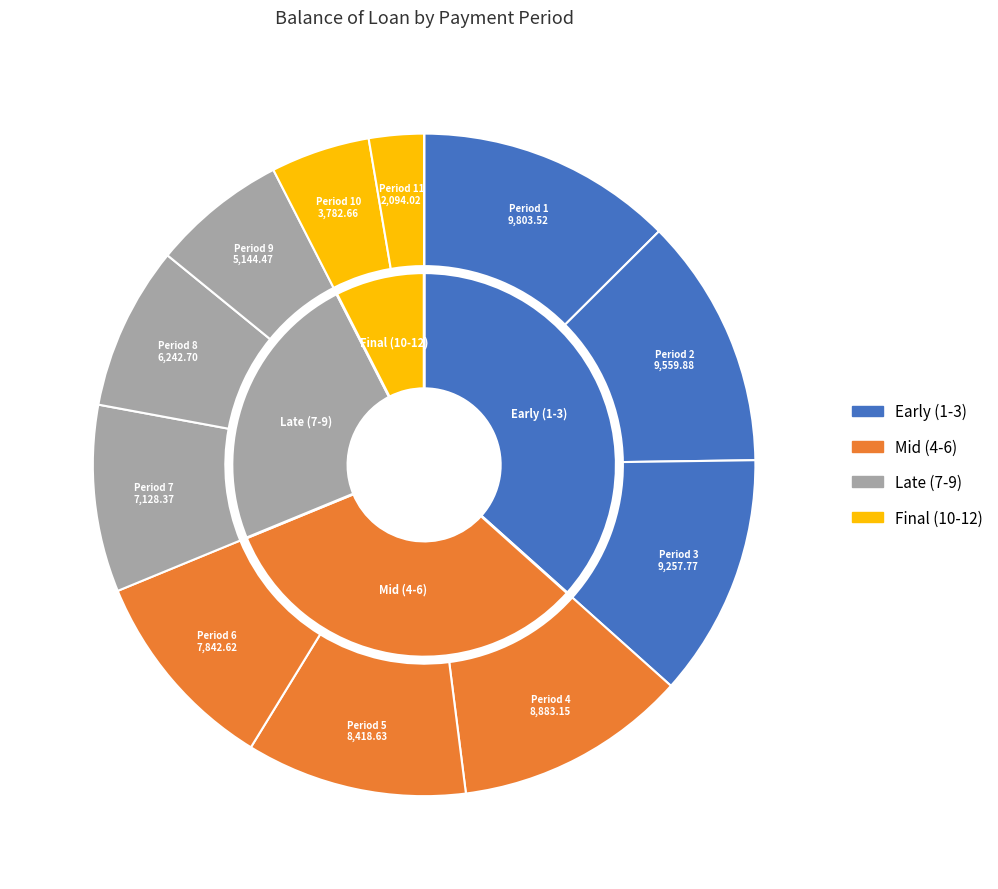

Count the number of slices in the pie.

12